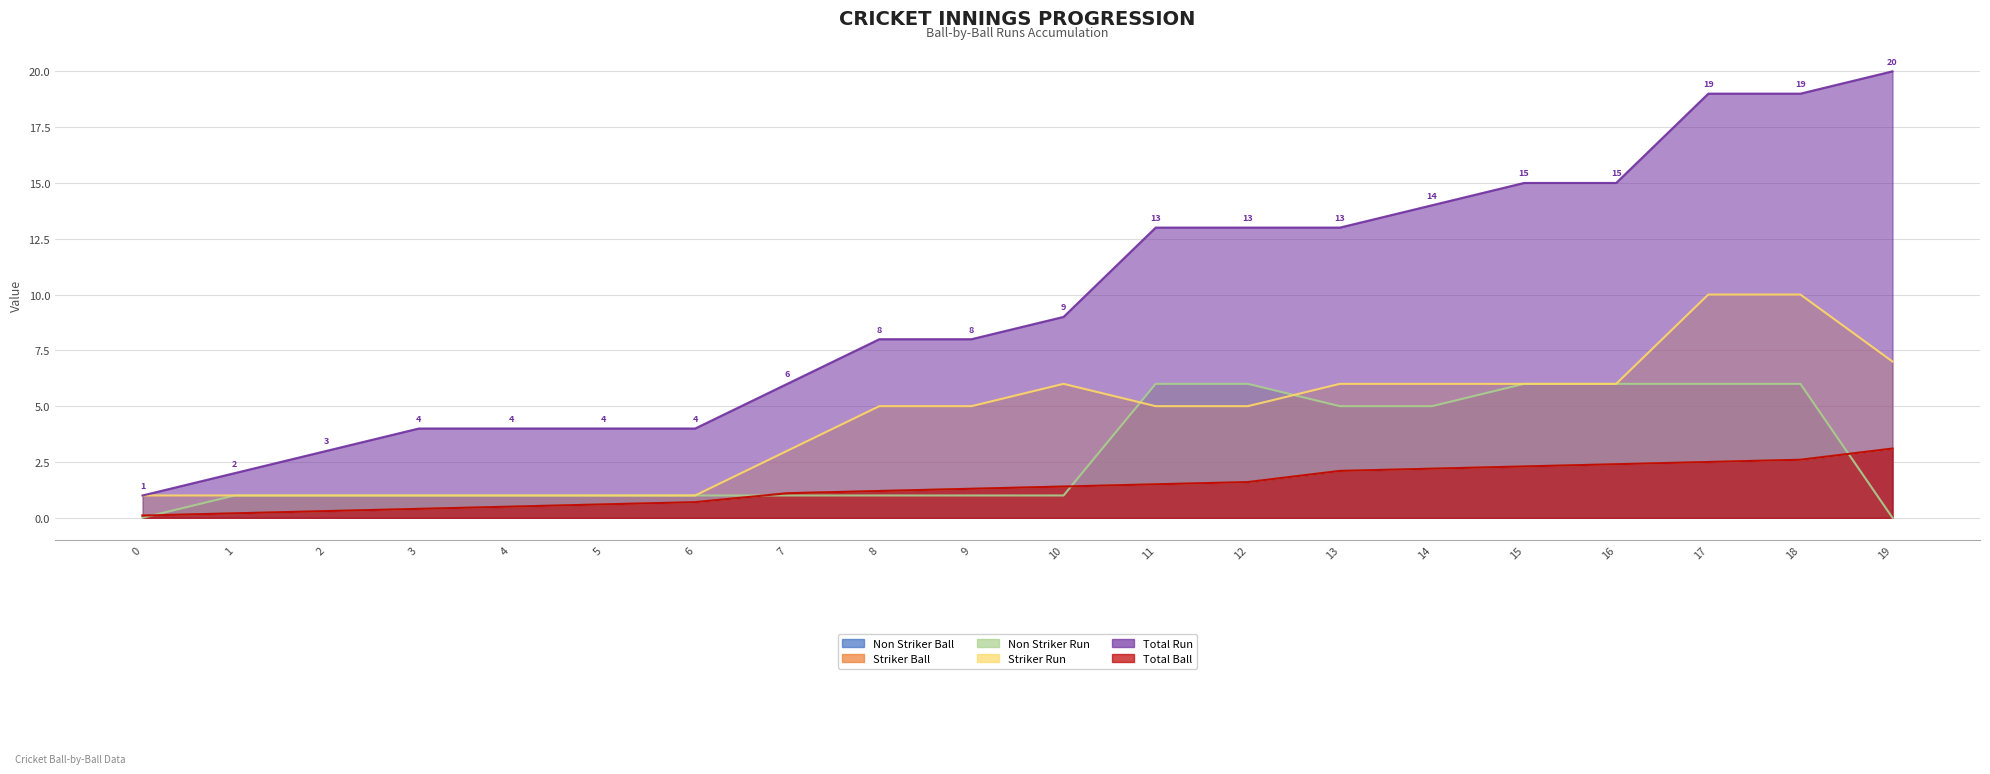

True or false: Non Striker Run has more than 0 interior local peaks.

False